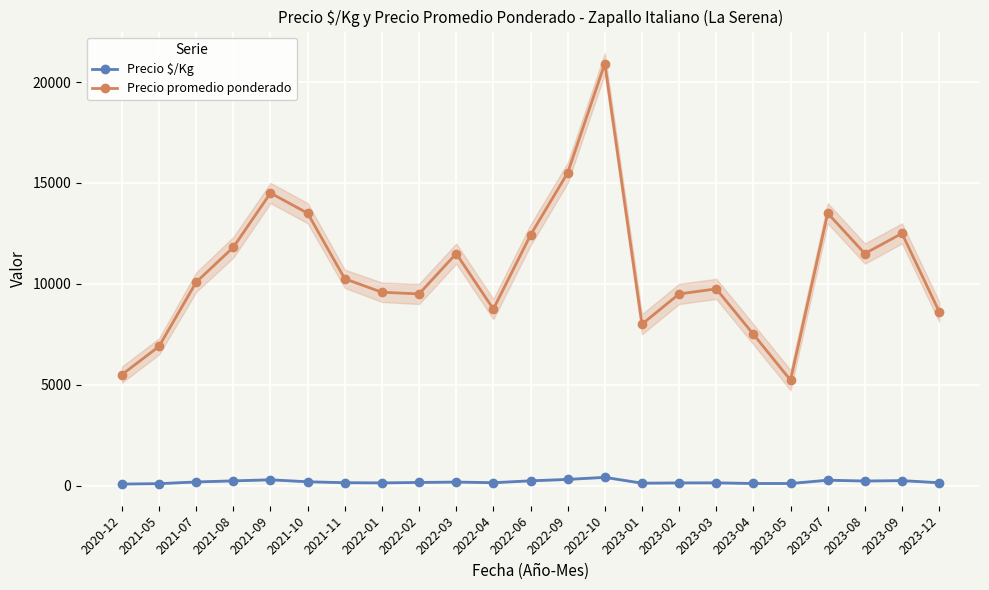

Which series has the largest total across all categories?

Precio promedio ponderado